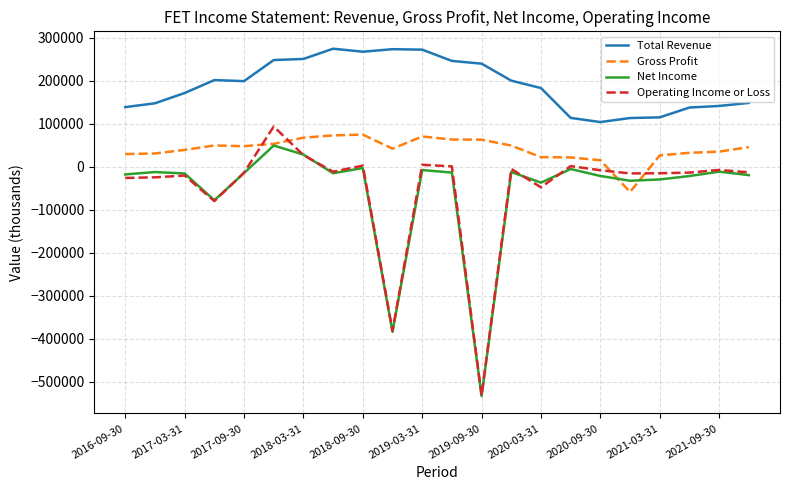

What is the smallest value displayed?

-533000